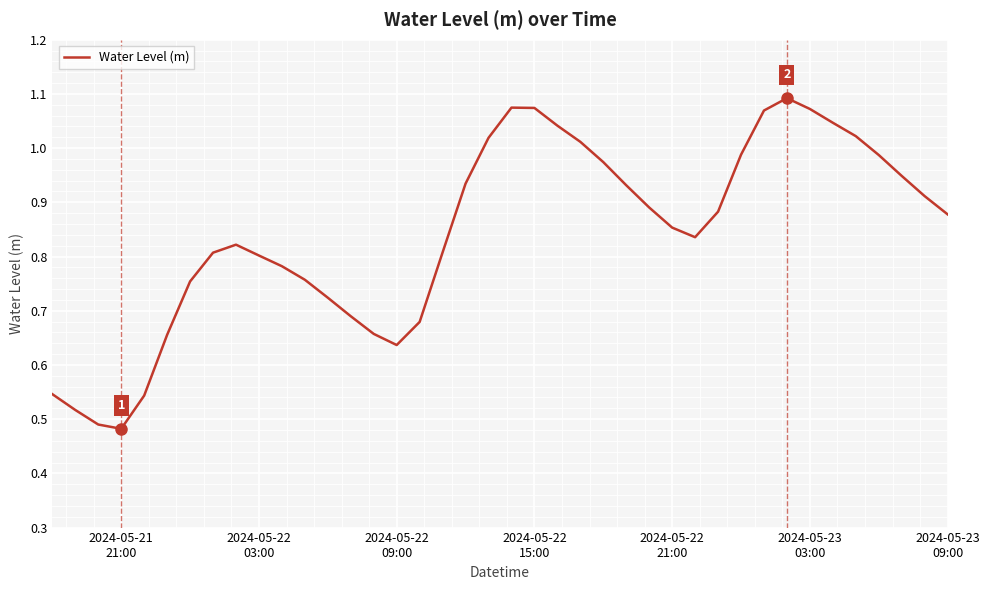

Does the chart have visible grid lines?

Yes